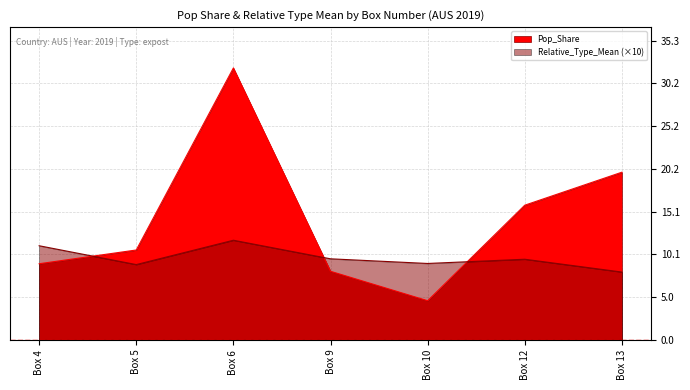

What is the lowest value of the Pop_Share series?

4.6